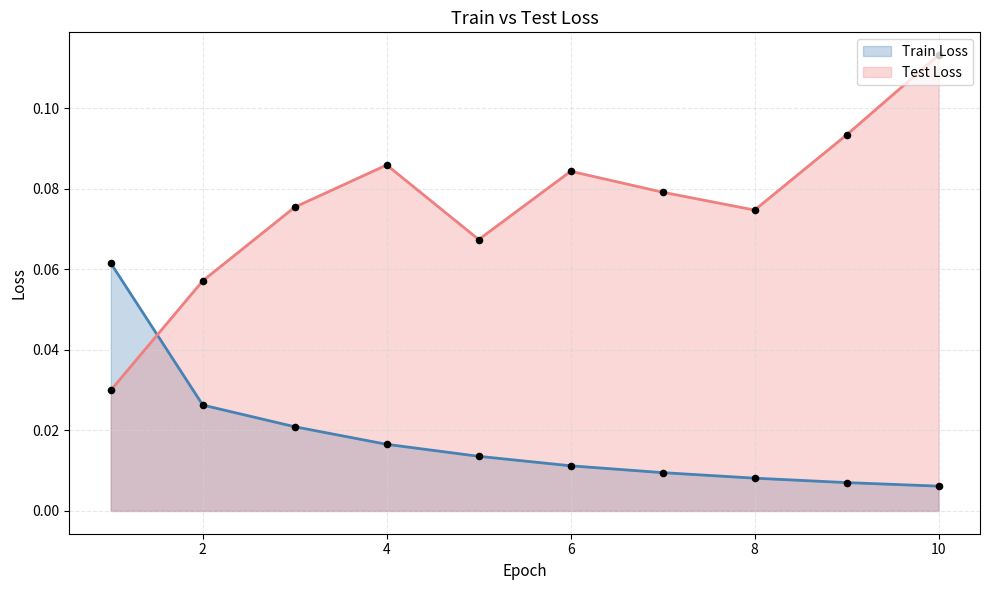

Which series contains the lowest Y value?

Train Loss